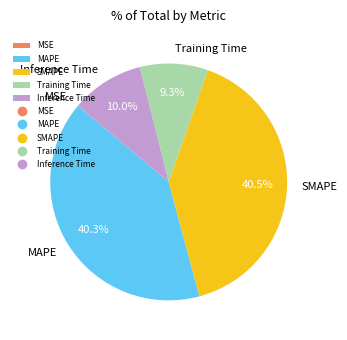

What percentage do Inference Time and MAPE together represent?

50.2%